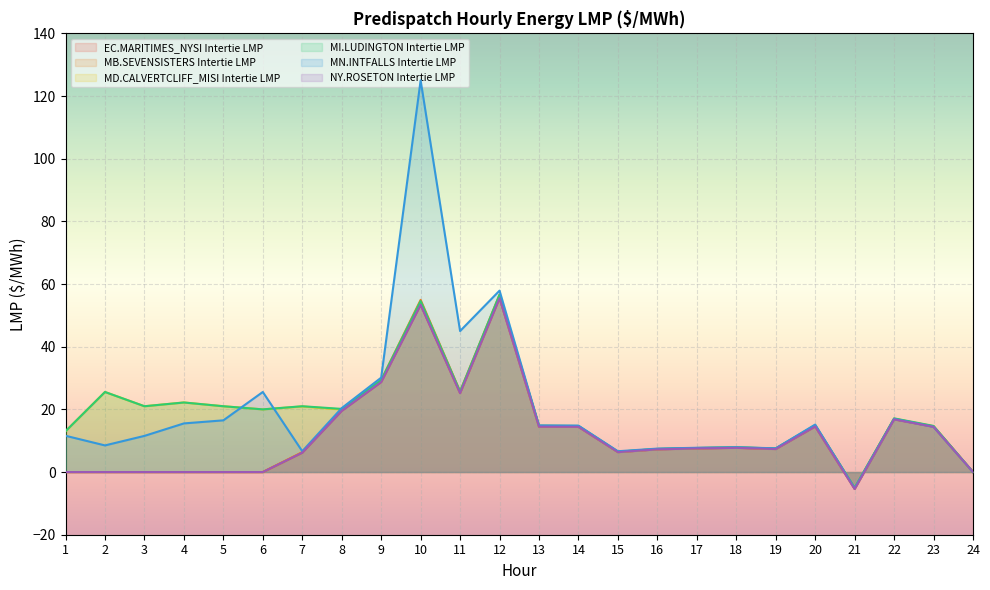

Which label corresponds to the smallest value in the chart?

21